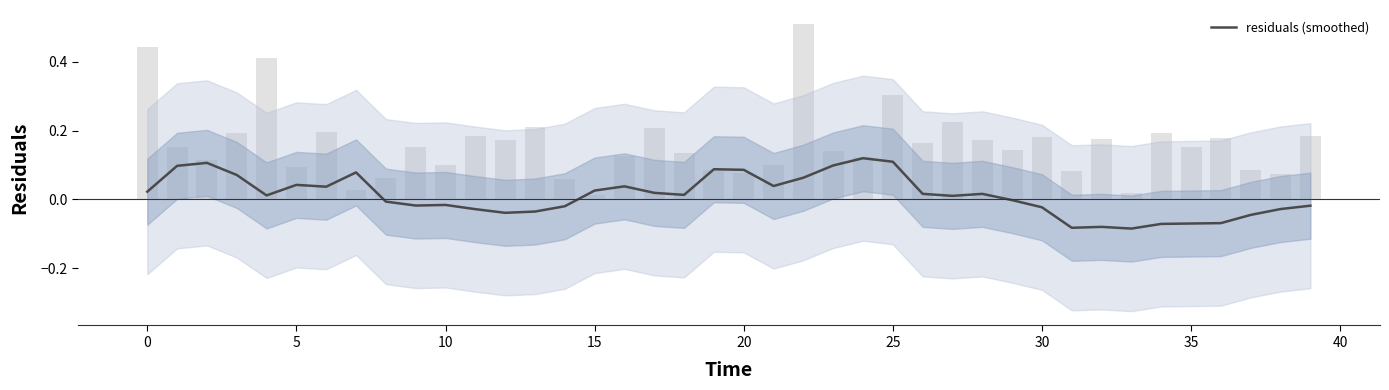

How many bars are there in total?

40